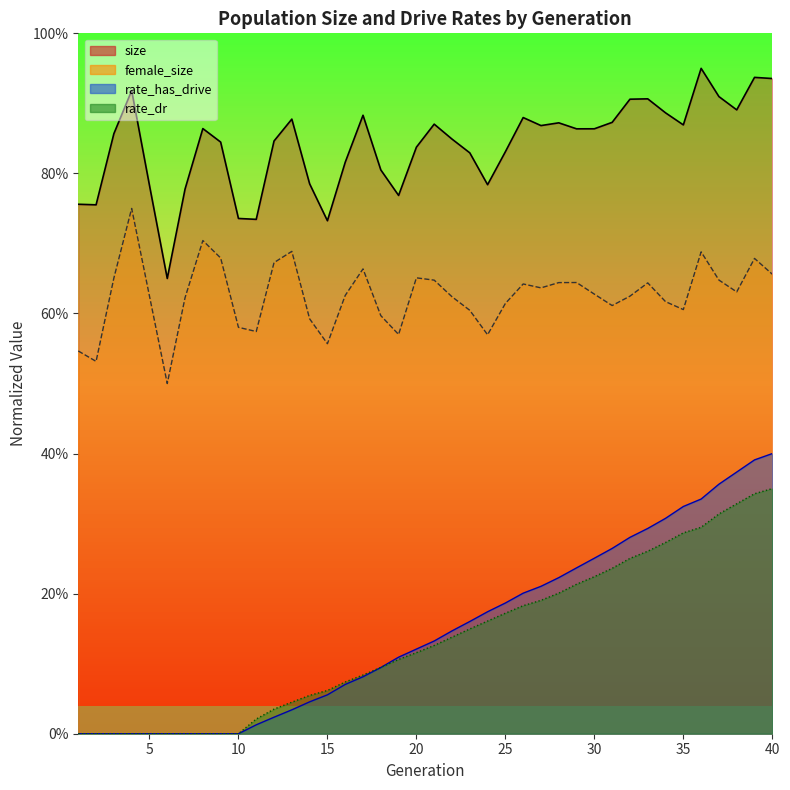

True or false: female_size has more than 2 interior local peaks.

True